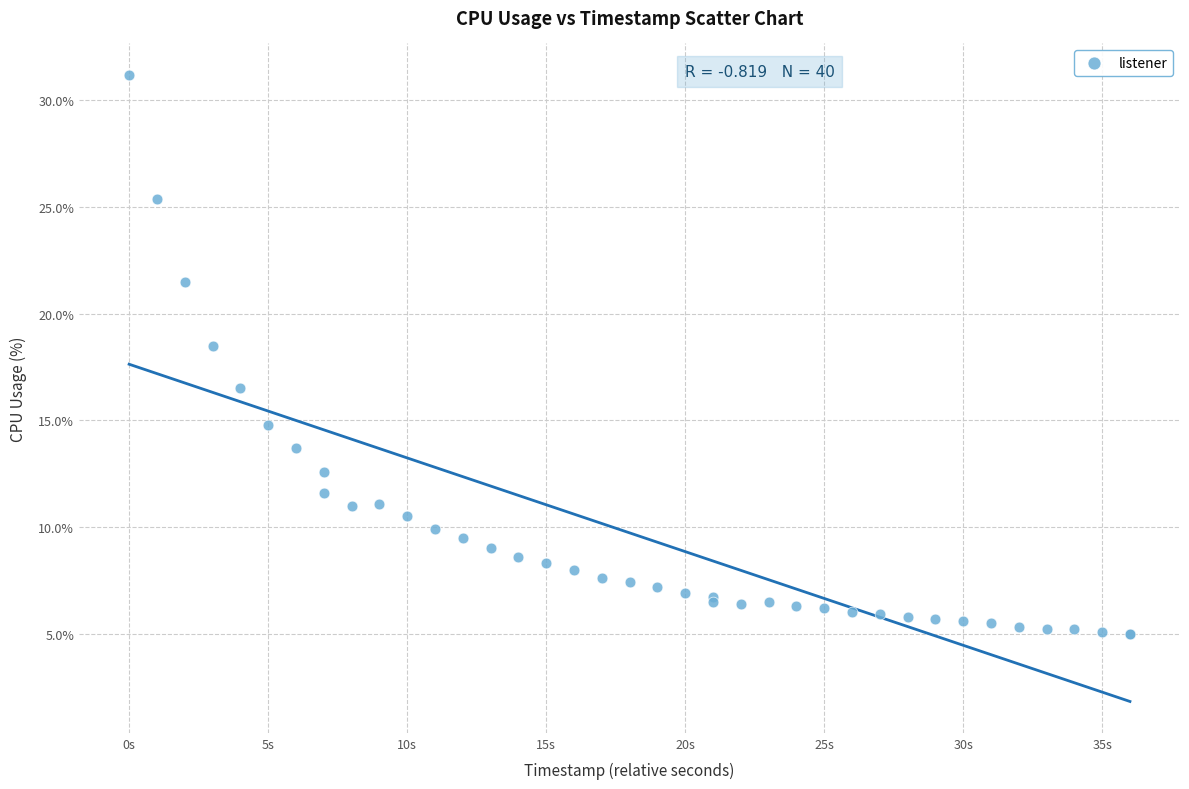

What Y value in the scatter plot is closest to 18?

18.5